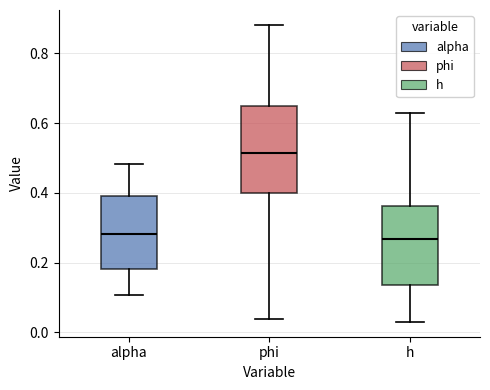

Which box is the tallest, from its lower edge to its upper edge?

phi